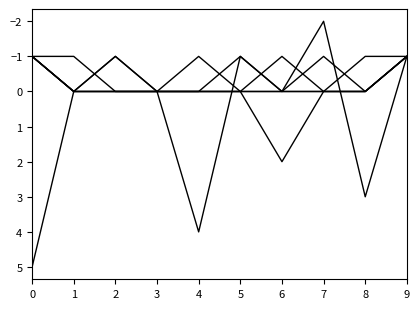

Is this an area chart (filled region under the line)?

No